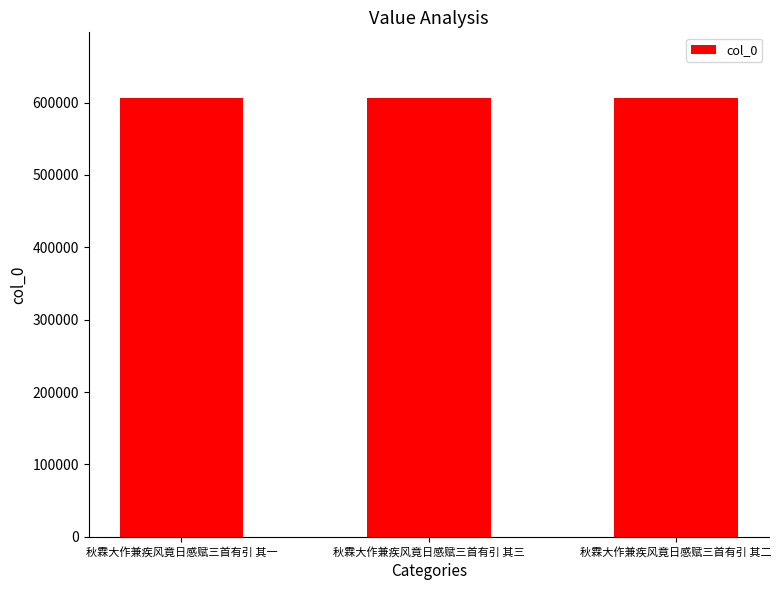

What is the maximum value shown in the chart?

606226